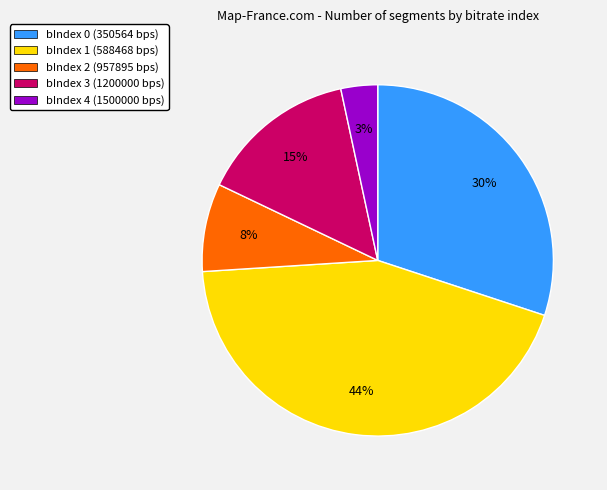

To the nearest percent, what percentage of the pie is bIndex 0 (350564 bps)?

30%